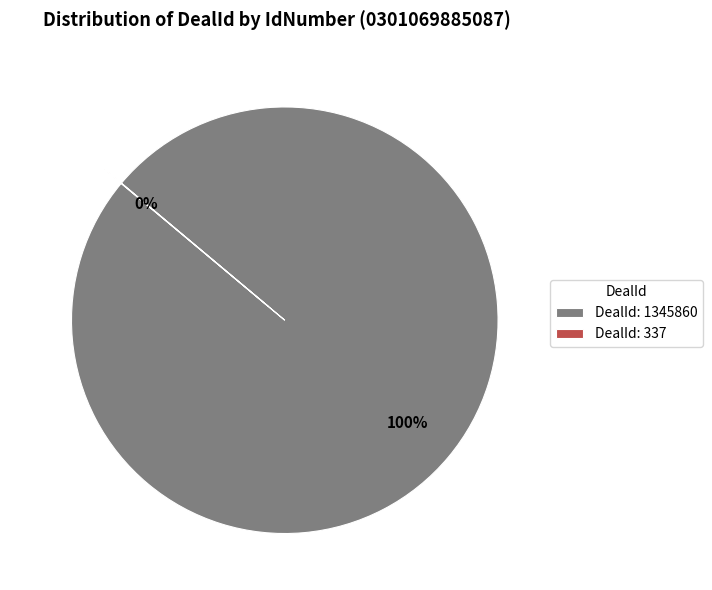

The DealId: 1345860 slice represents 100% of the pie. True or false?

True